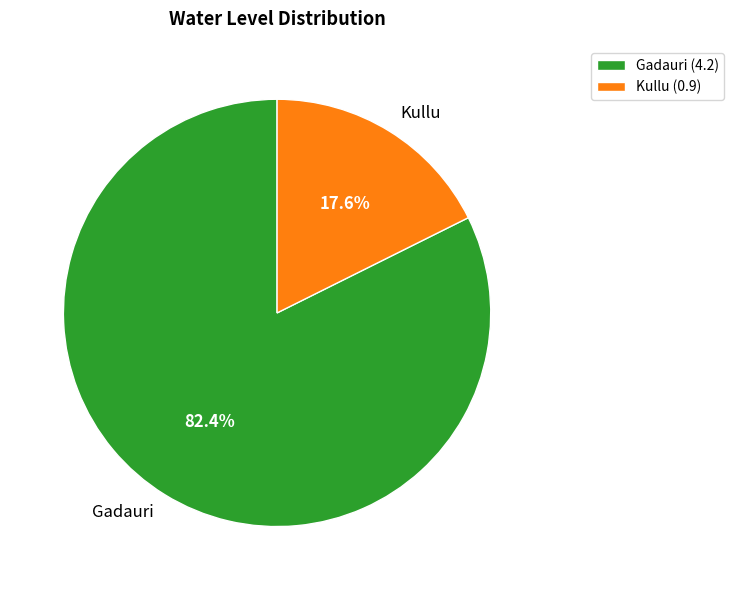

To the nearest percent, what is the average slice percentage?

50%